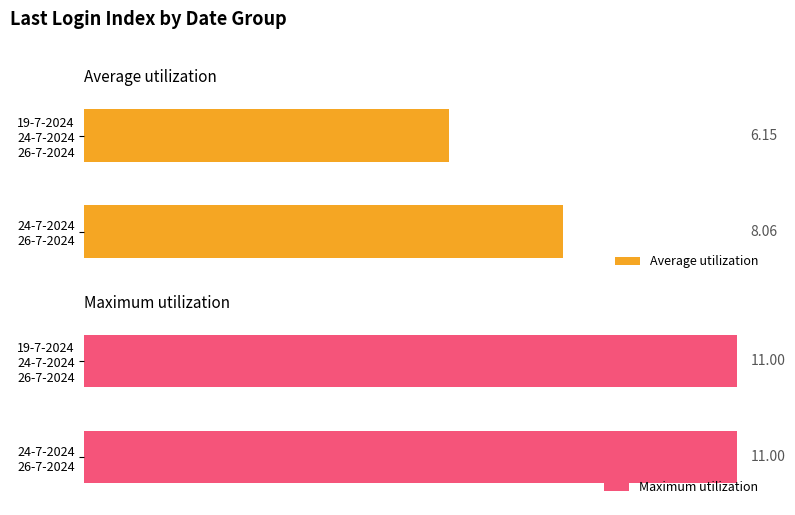

True or false: Average utilization has a value of 1.5 at 7.

False